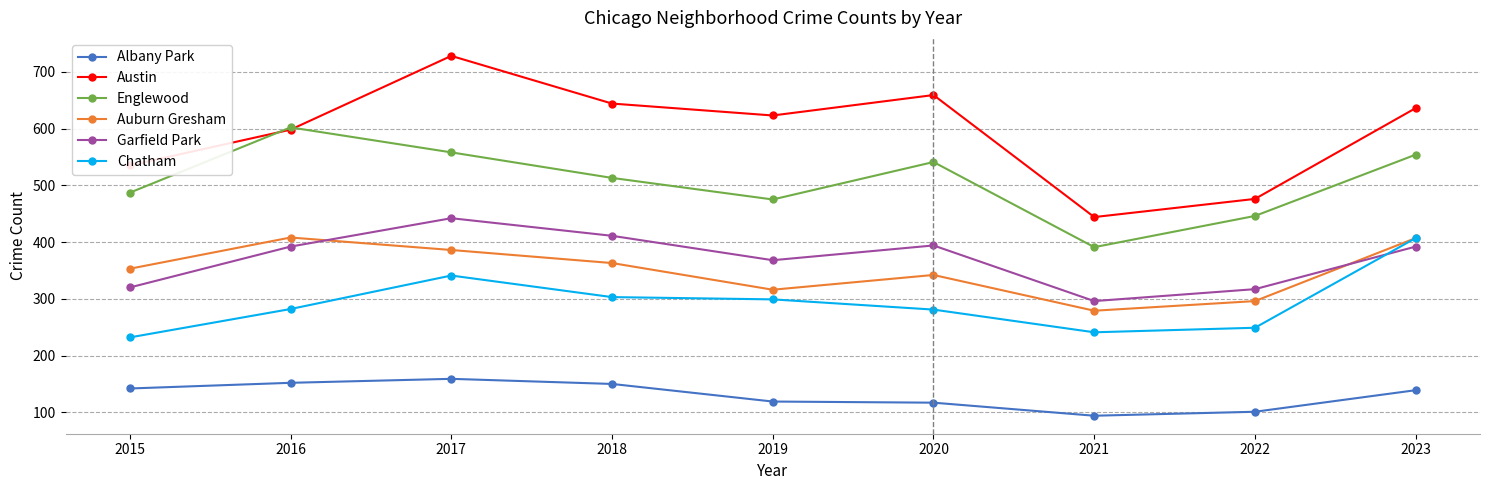

Rank the categories by Austin value from highest to lowest.

2017, 2020, 2018, 2023, 2019, 2016, 2015, 2022, 2021